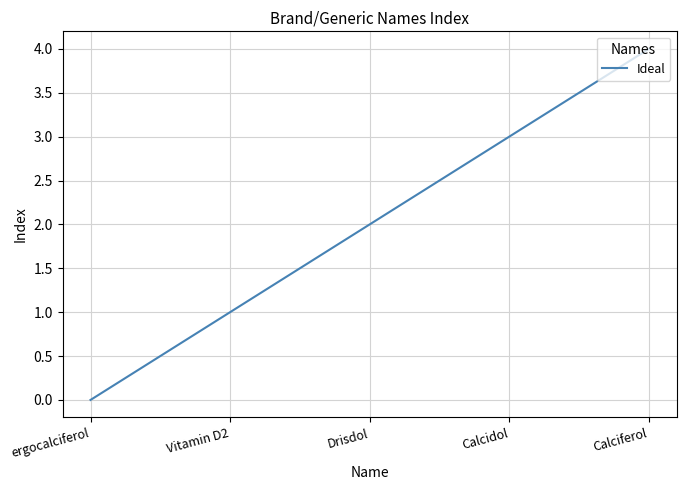

Is it true that the value at Calcidol is 3?

True